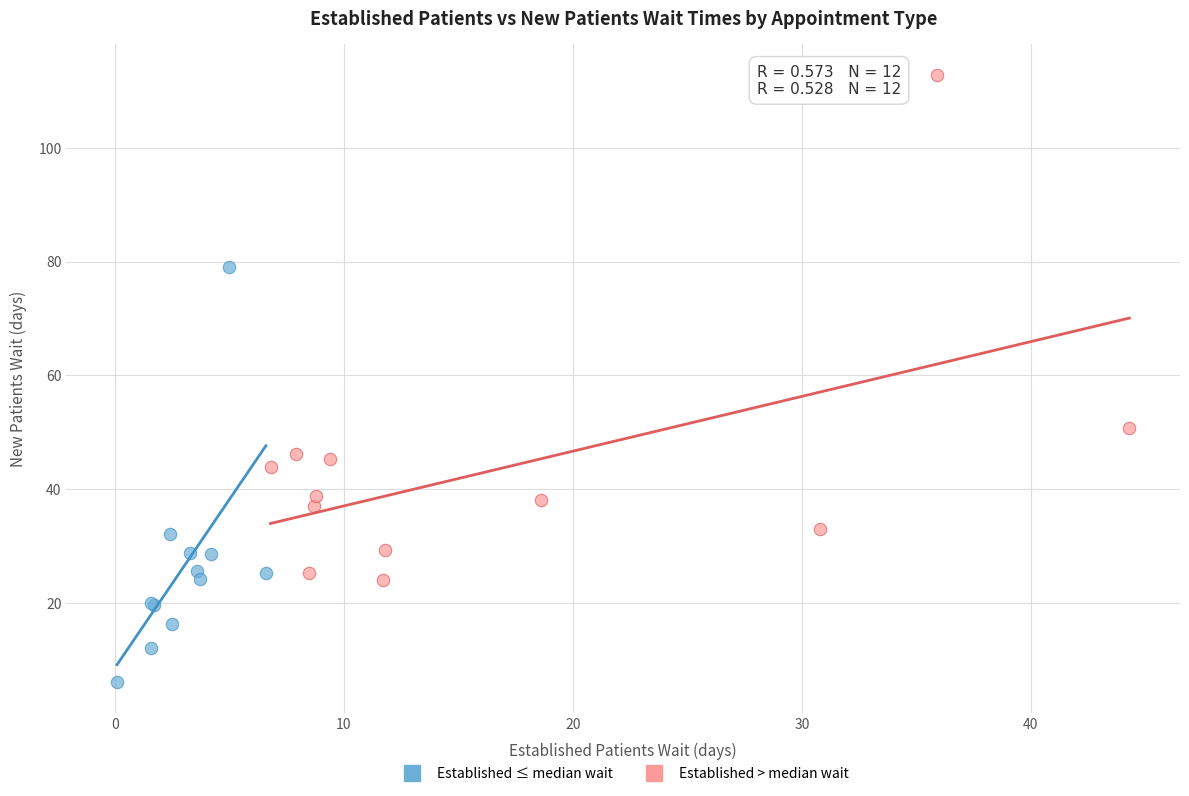

Which series contains the highest Y value?

Established > median wait